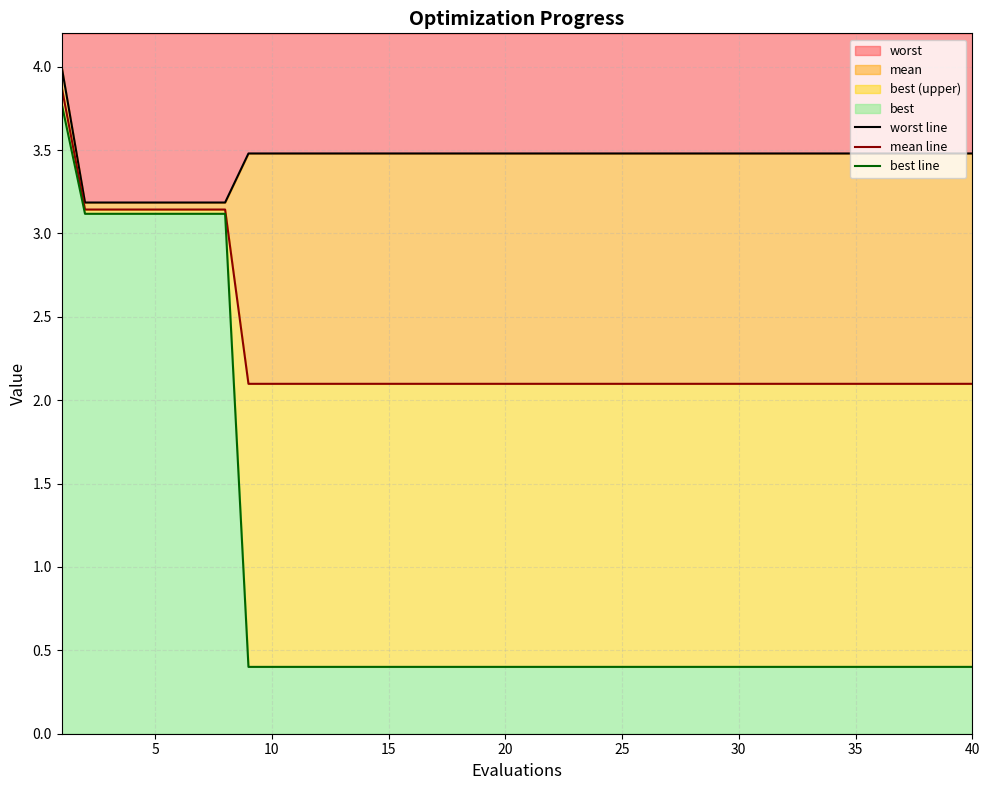

What is the minimum value for worst line?

3.2